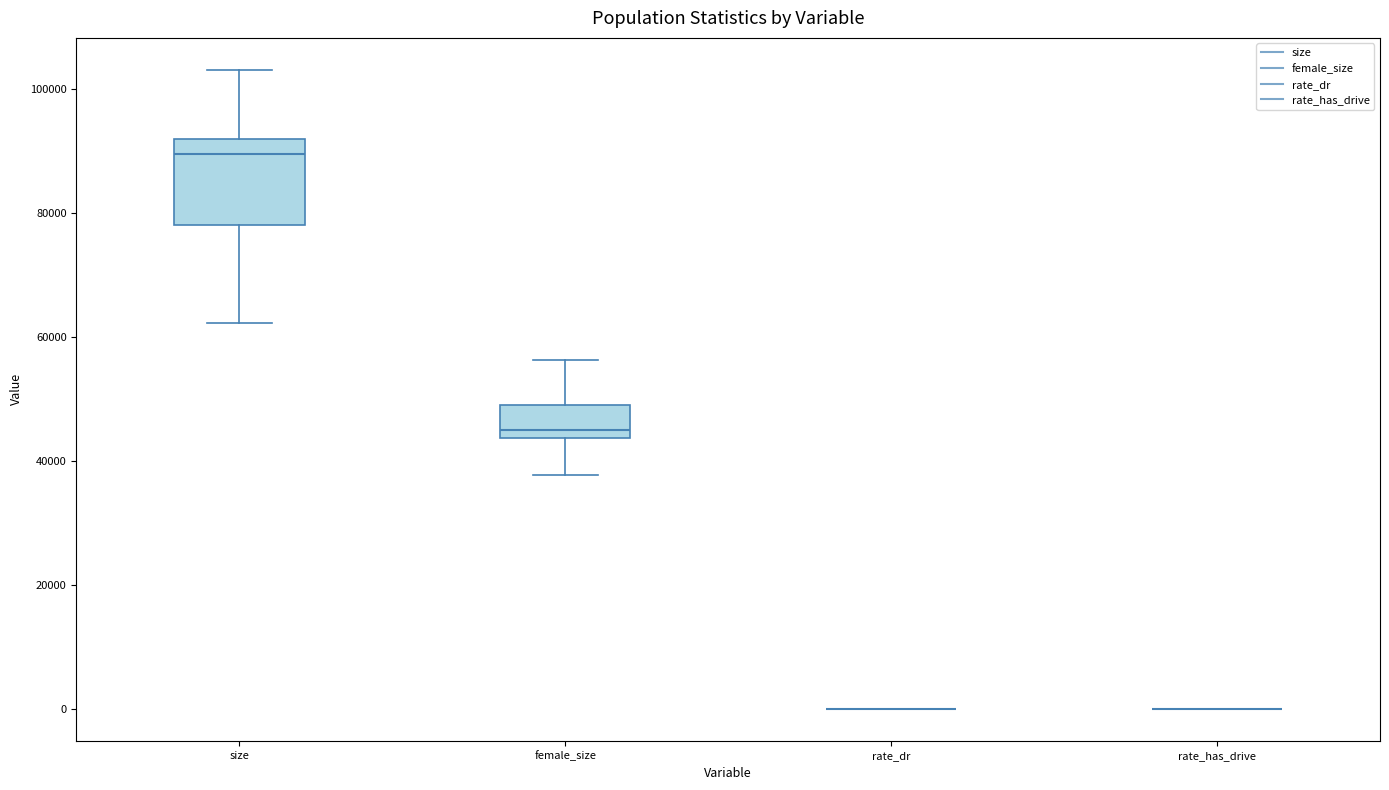

Reading left to right, transcribe this box plot: for each box, give where its median line is, the range the box spans, and where its two whiskers end, as read against the y-axis. The values are not printed on the chart, so give them approximately, as read against the axis.

size: median 90000, box 78000 to 92000, whiskers 62000 to 104000
female_size: median 44000 (just above the box's lower edge), box 44000 to 50000, whiskers 38000 to 56000
rate_dr: box collapsed to a line at 0, whiskers 0 to 0
rate_has_drive: box collapsed to a line at 0, whiskers 0 to 0